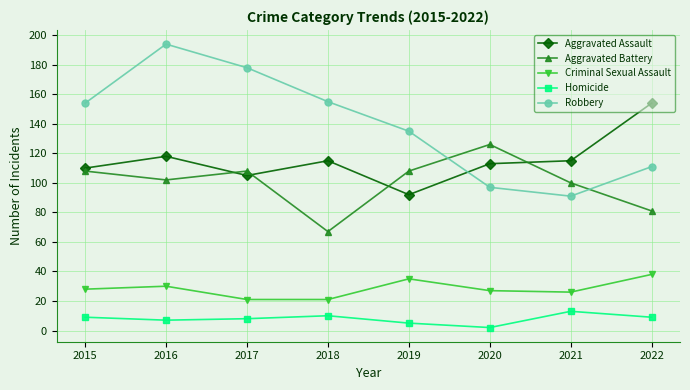

What is the value of the Homicide point at the 8th from the left?

9